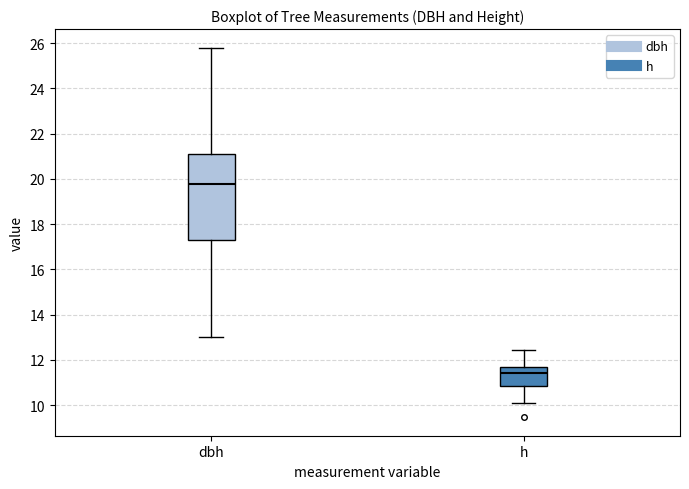

Which box's median line is the lowest?

h